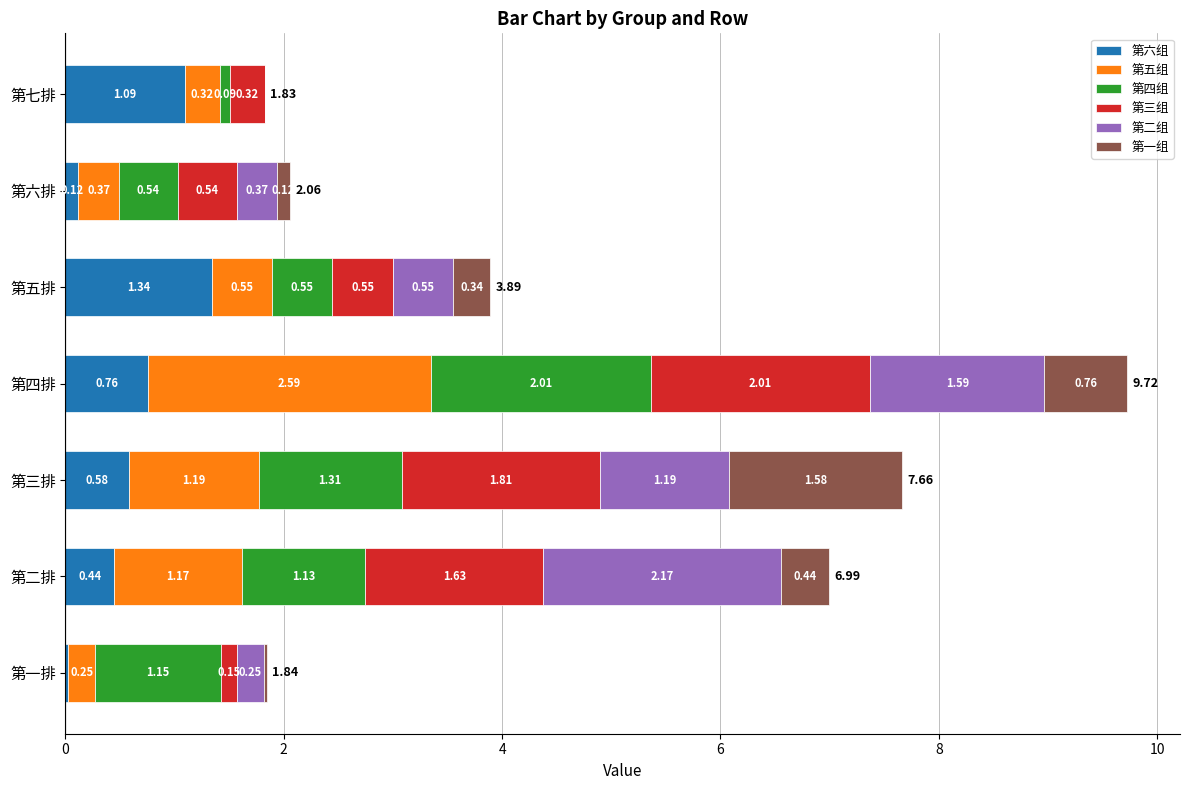

What is the sum of all 第六组 values?

4.4